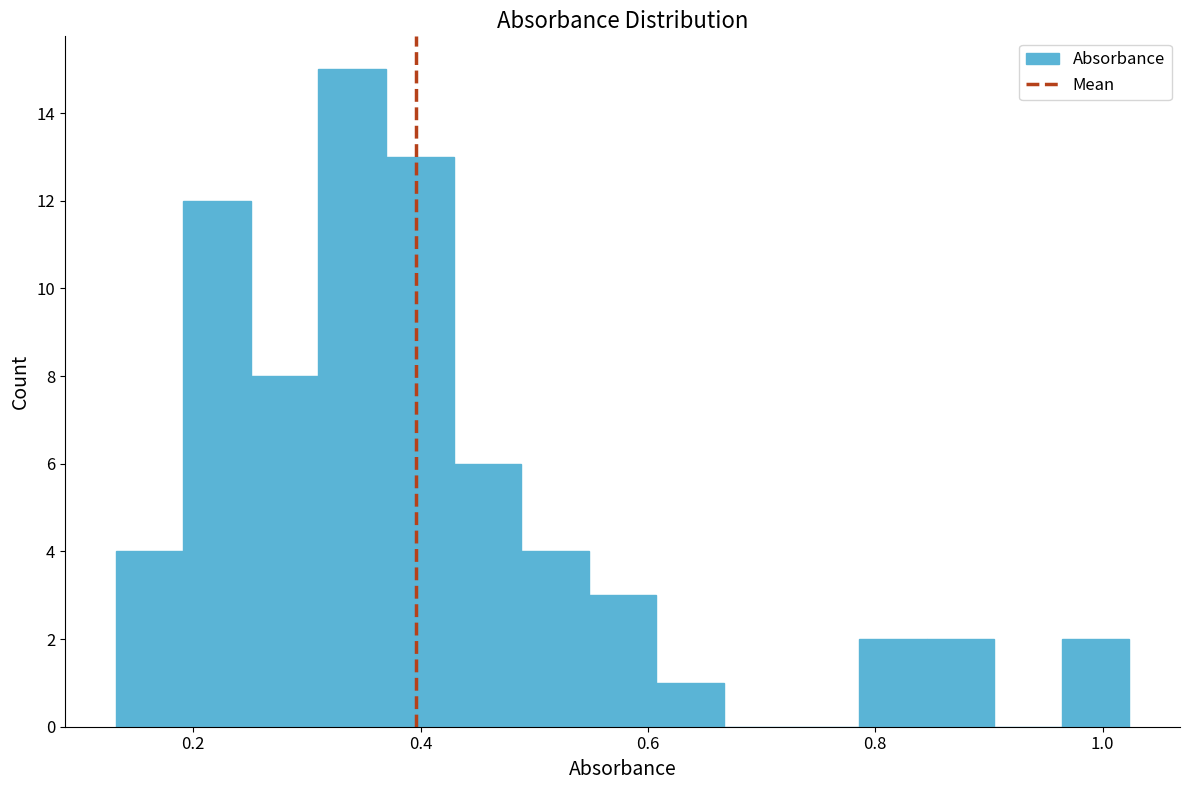

Read against the x-axis, roughly where is the centre of the tallest bar?

0.34